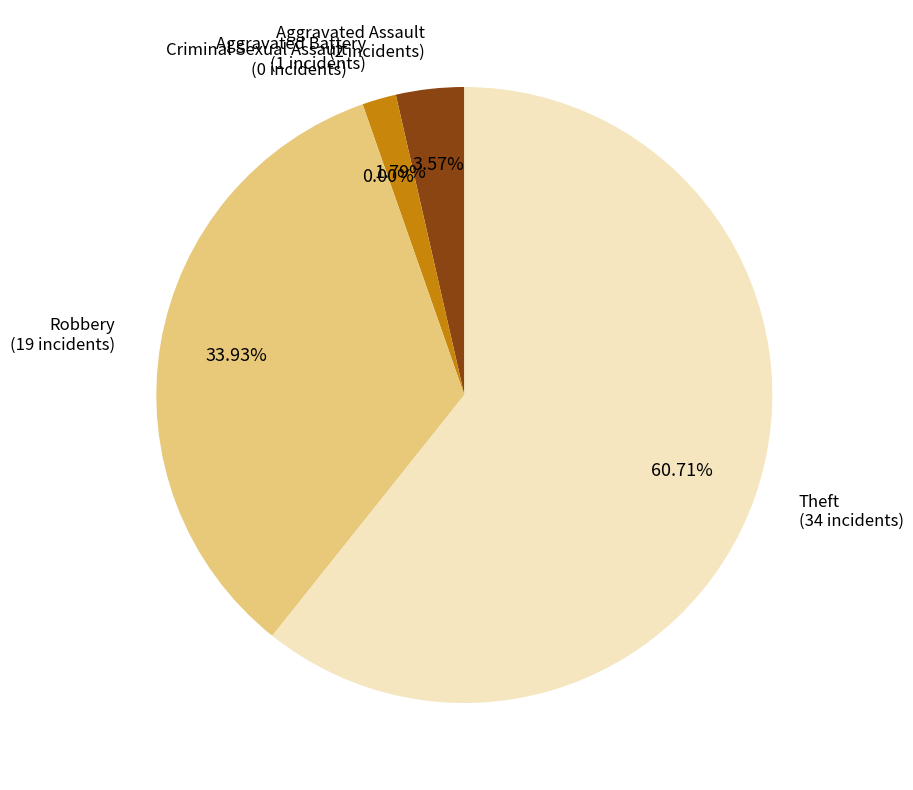

What is the largest slice in the pie chart?

Theft